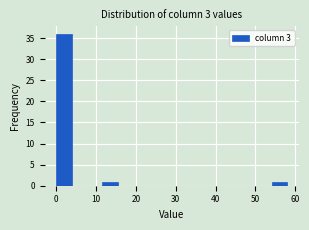

Around what value on the x-axis is the tallest bar? Give the approximate position of its centre, as read against the axis.

2